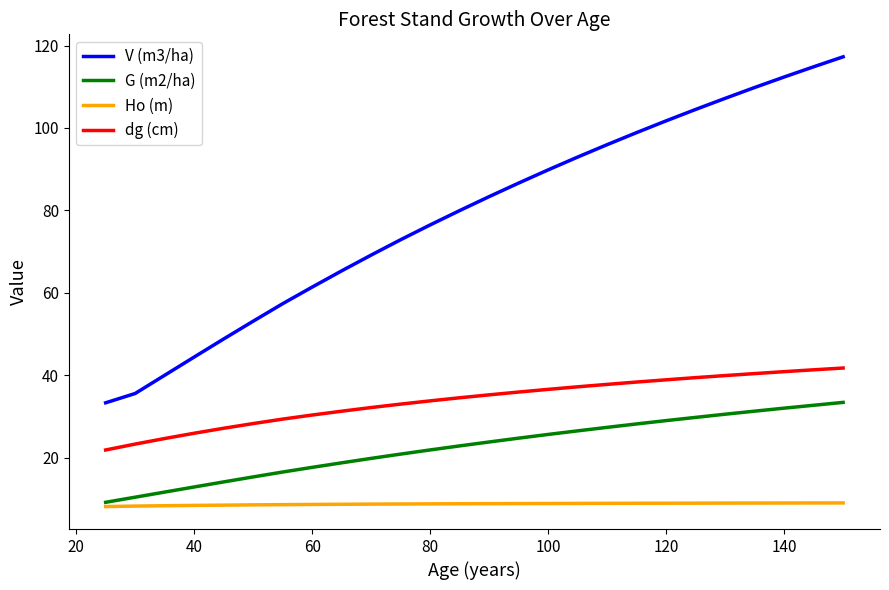

What is the highest value of the Ho (m) series?

9.0